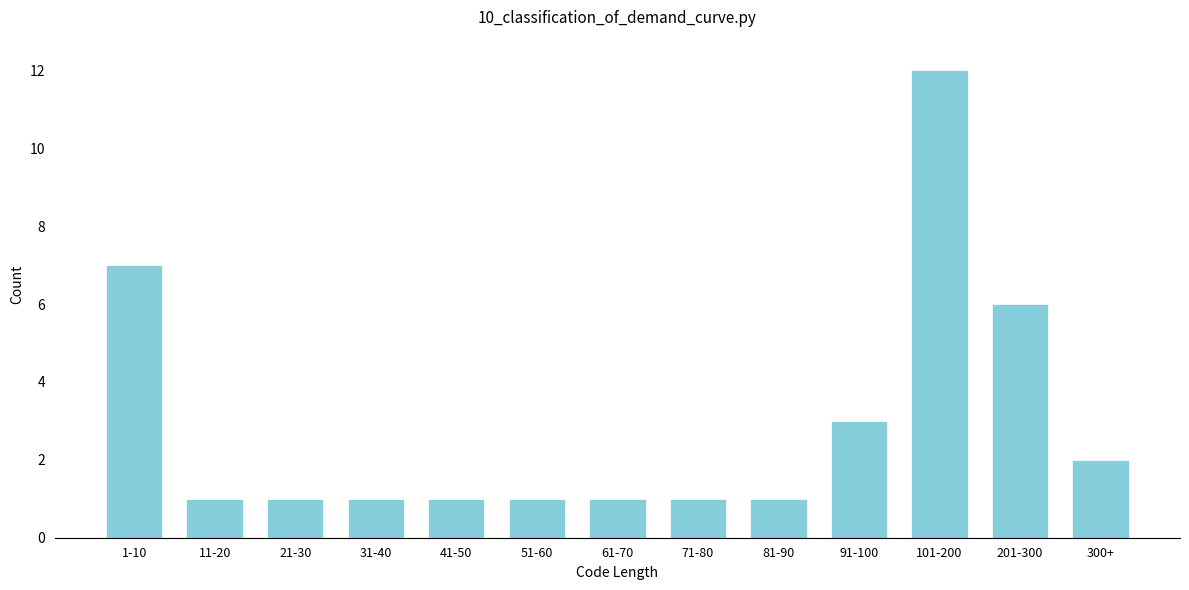

Reading right to left, transcribe all the data shown in this chart.

300+=2	201-300=6	101-200=12	91-100=3	81-90=1	71-80=1	61-70=1	51-60=1	41-50=1	31-40=1	21-30=1	11-20=1	1-10=7